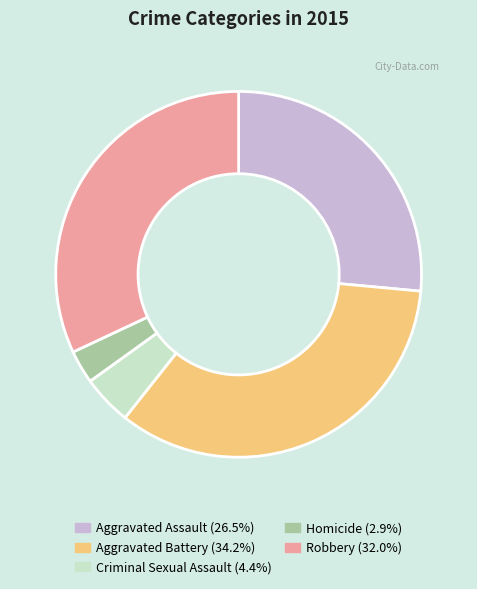

Combined, do Homicide and Criminal Sexual Assault account for over 50%?

No